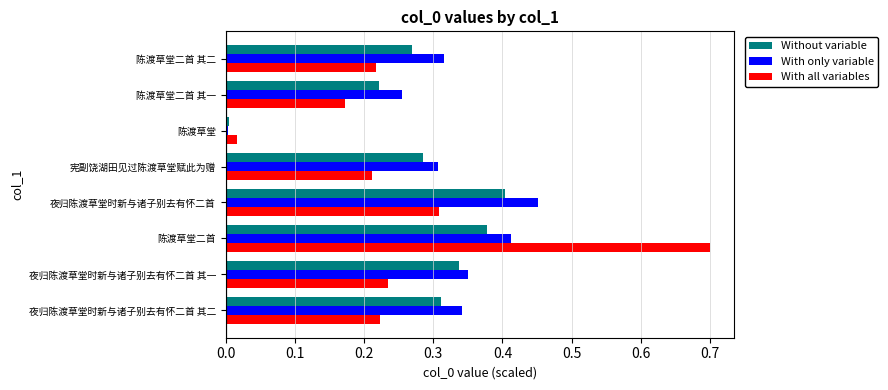

Is the value of With only variable at 夜归陈渡草堂时新与诸子别去有怀二首 greater than the value of Without variable at 陈渡草堂二首 其一?

Yes